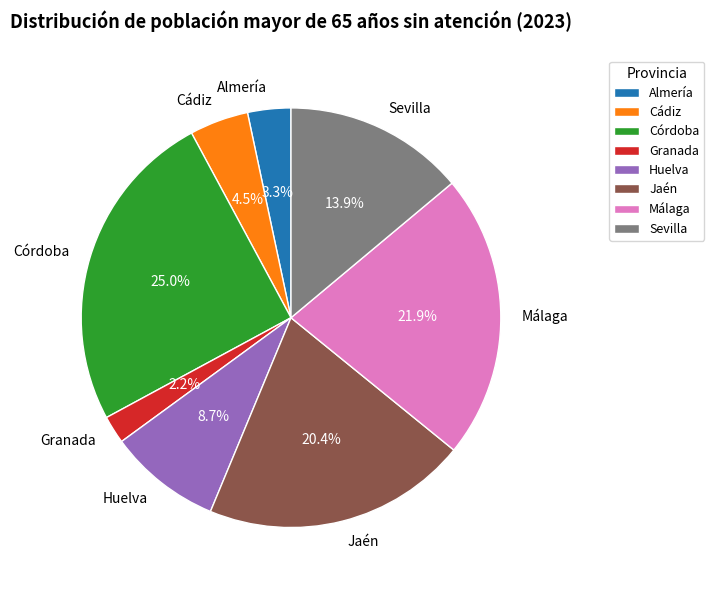

Which slice is the largest?

Córdoba